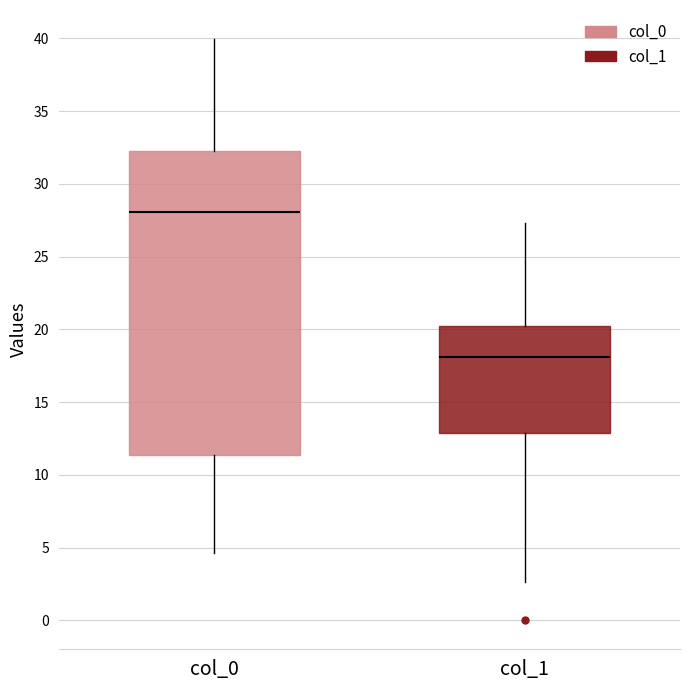

Reading left to right, read every box against the y-axis: the position of its median line, the range the box covers, and the ends of its whiskers. The values are not printed on the chart, so give them approximately, as read against the axis.

col_0: median 28.0, box 11.5 to 32.5, whiskers 4.5 to 40.0
col_1: median 18.0, box 13.0 to 20.0, whiskers 2.5 to 27.5